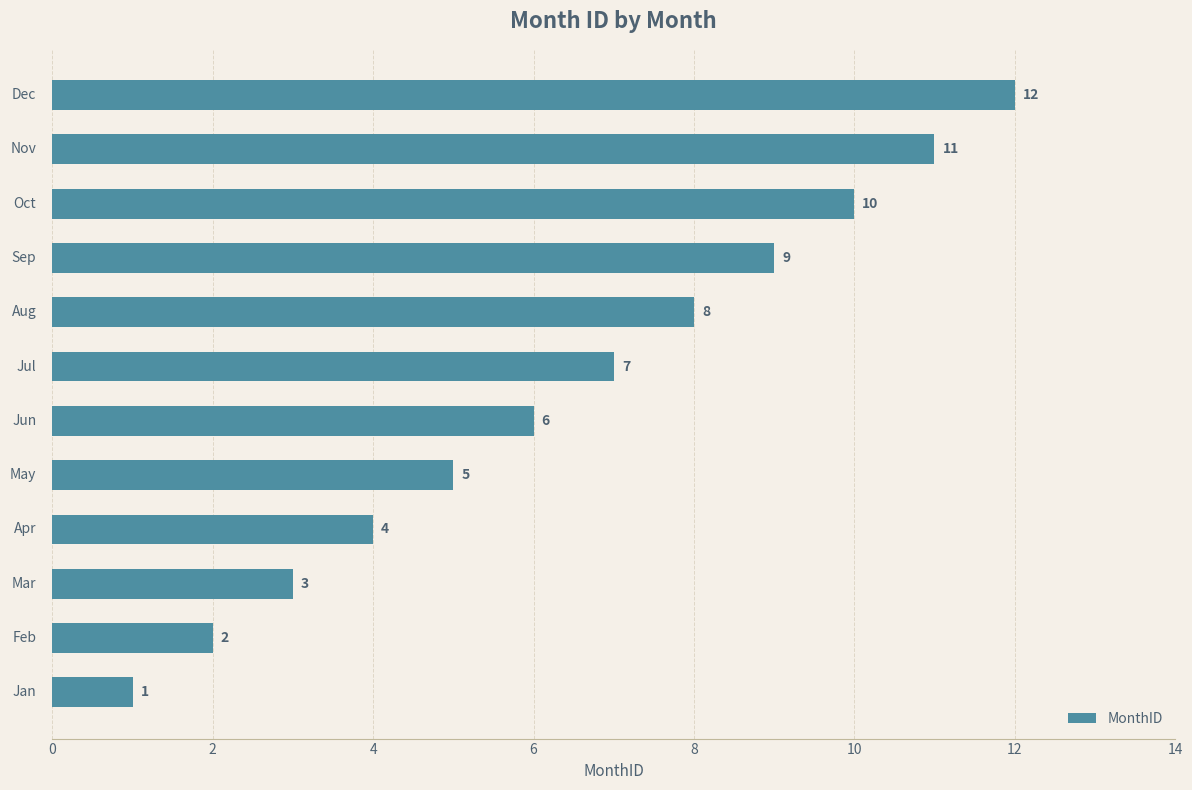

How many bars are there in total?

12